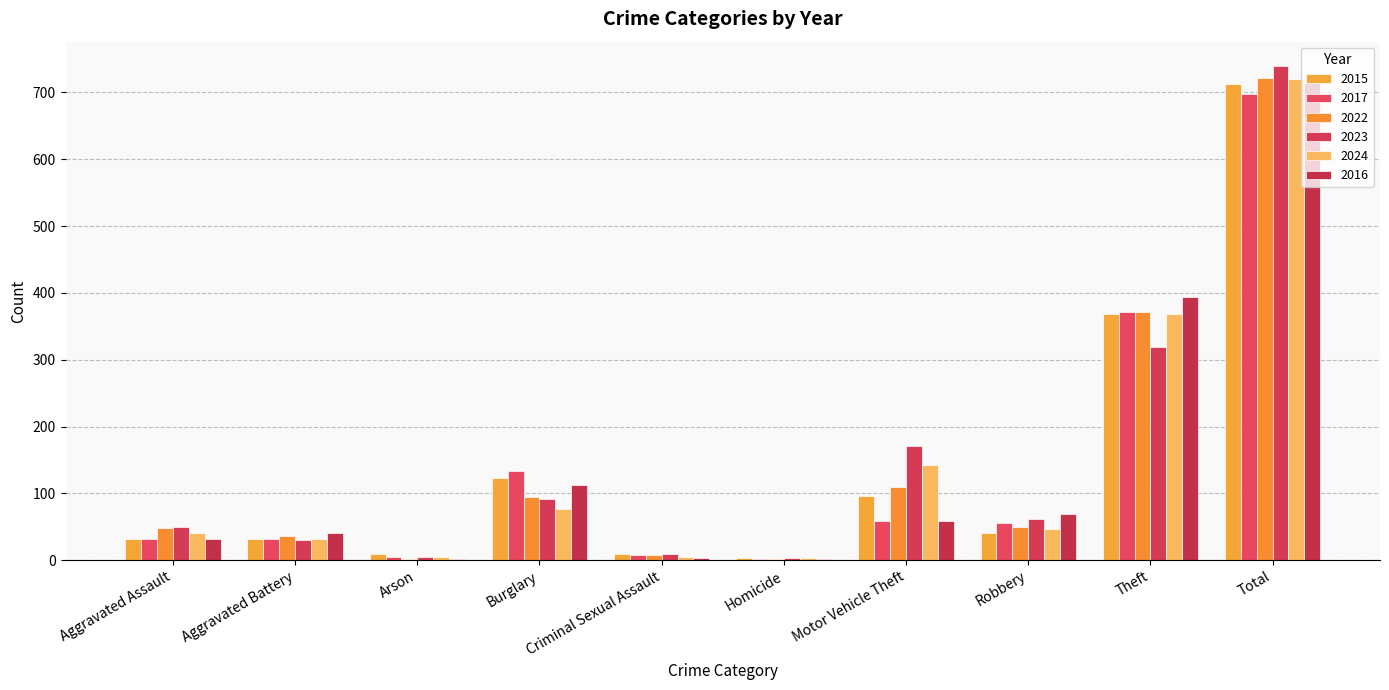

Which has a higher value, Homicide or Theft?

Theft